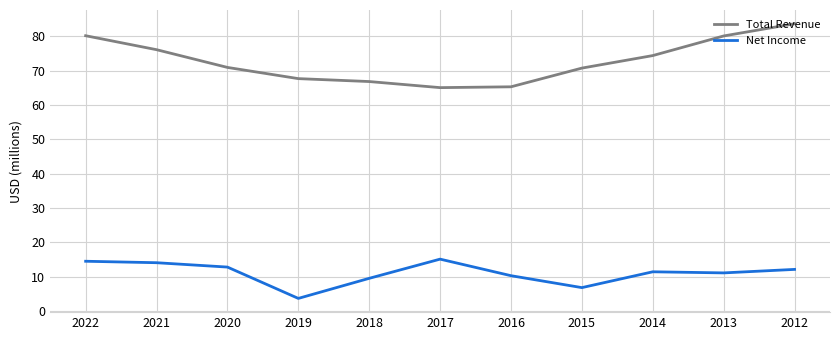

At which category does the chart reach its peak across all series?

2012